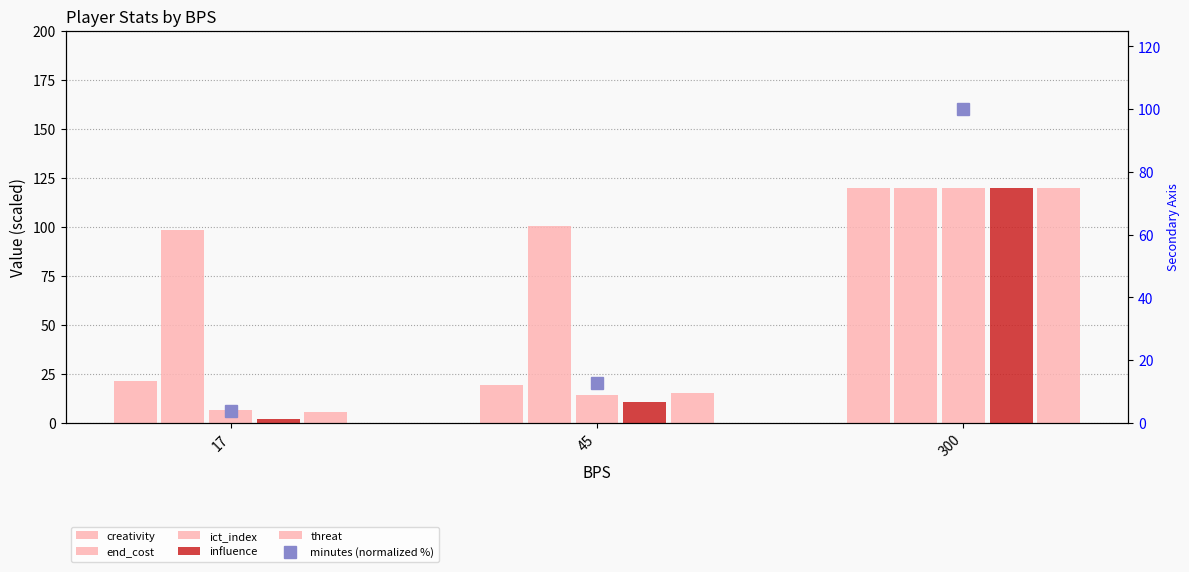

Which series has the largest total across all categories?

end_cost